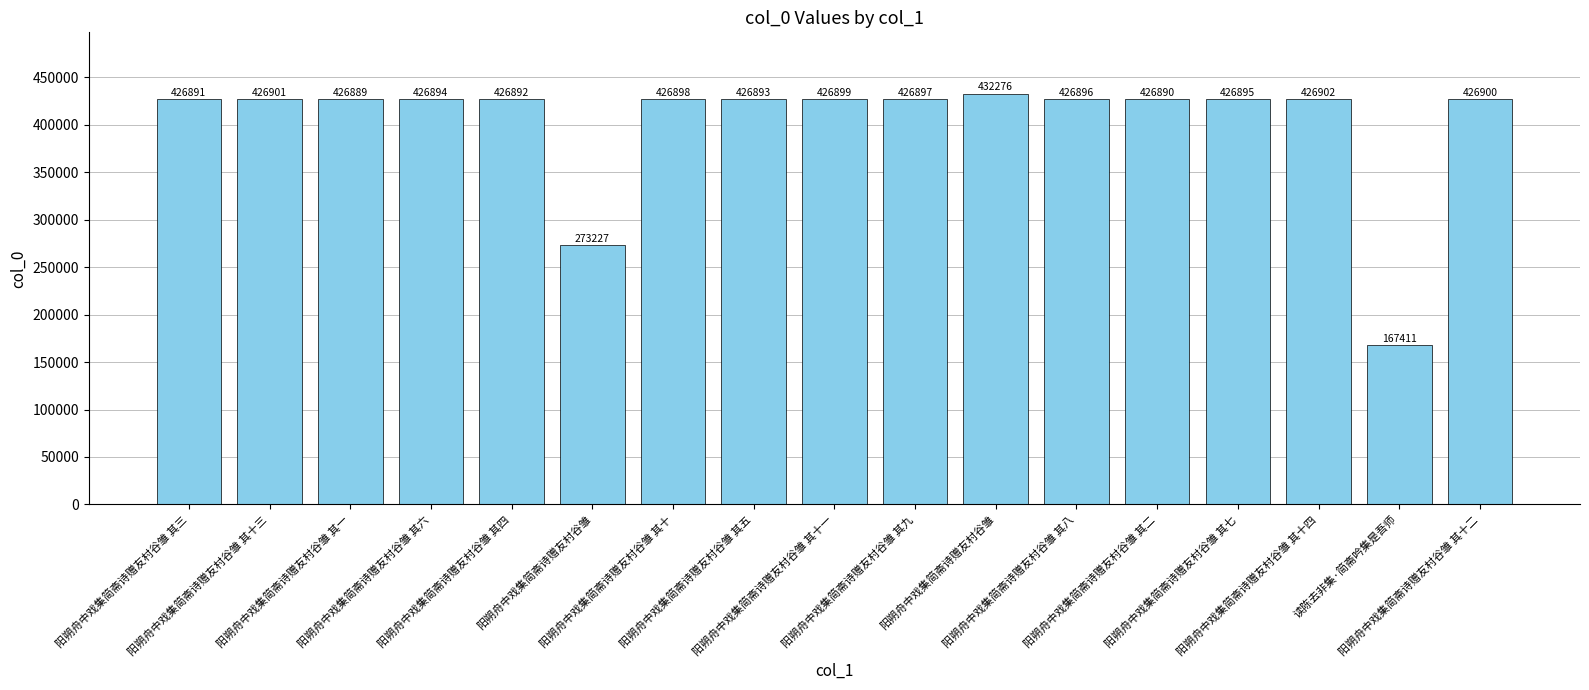

What is the minimum value shown in the chart?

167411